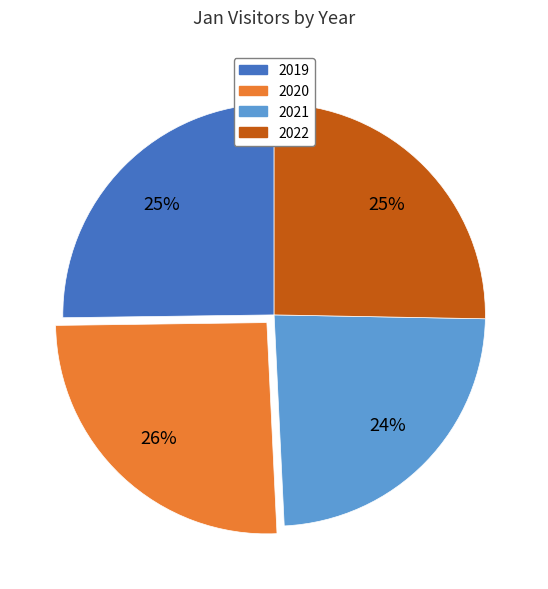

Is the sum of 2021 and 2019 greater than half?

No